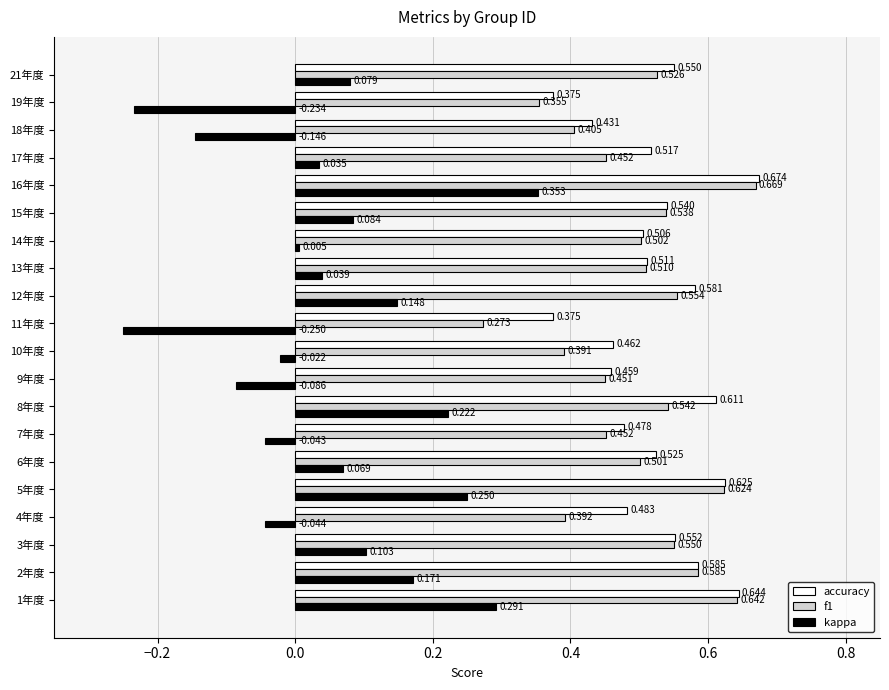

Which series has the largest total across all categories?

accuracy